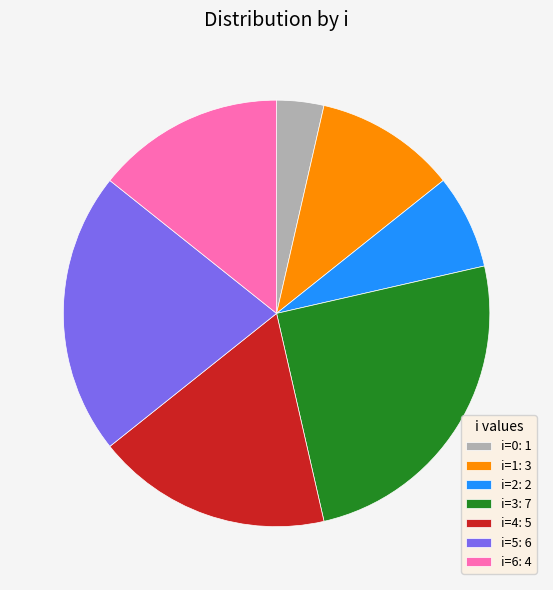

How many segments does this pie chart have?

7